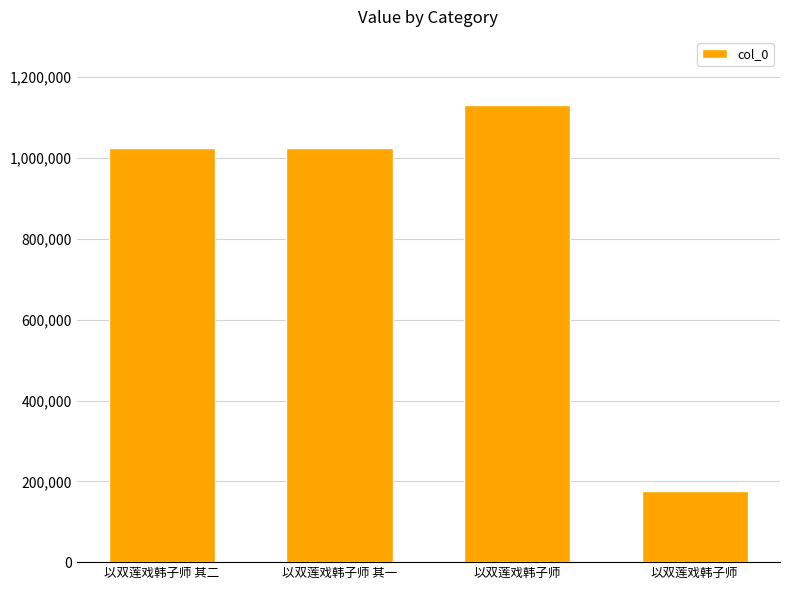

What is the value of the 4th bar from the left?

1130579